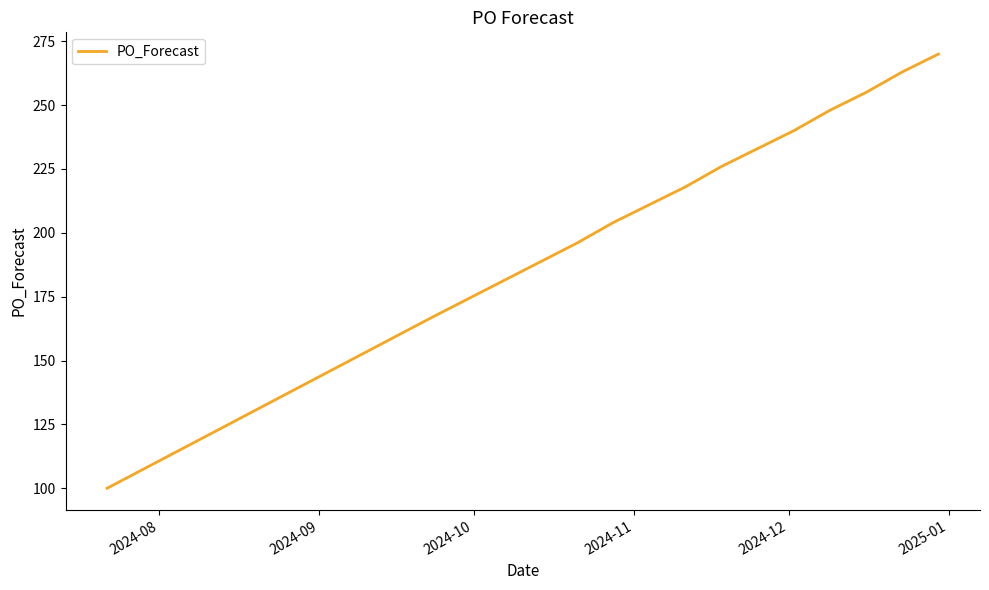

What is the greatest value displayed?

270